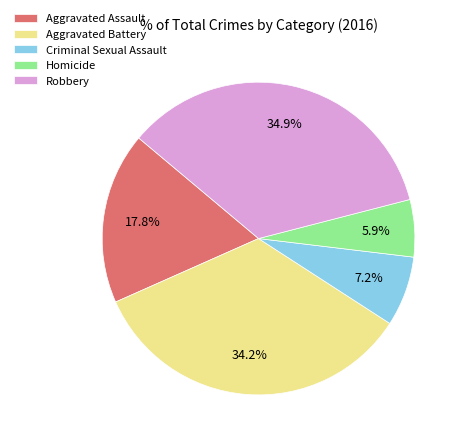

Approximately how many times larger is the value at Homicide compared to Aggravated Assault?

0.3